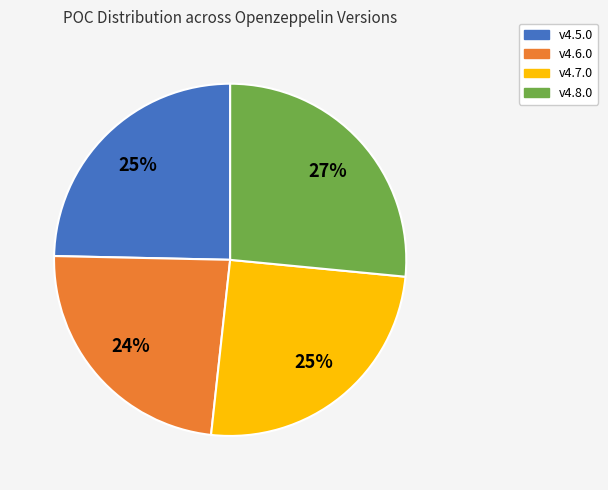

To the nearest percent, what percentage of the pie is v4.5.0?

25%